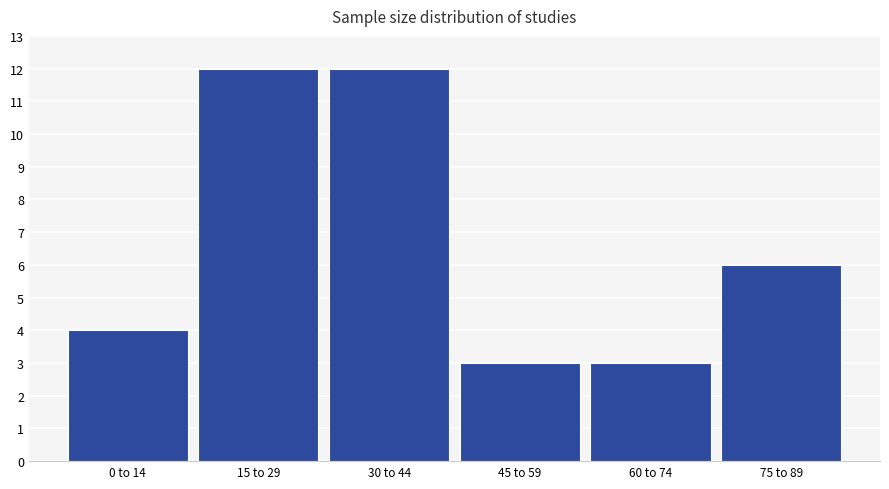

Reading left to right, extract all data points from this chart.

0 to 14=4	15 to 29=12	30 to 44=12	45 to 59=3	60 to 74=3	75 to 89=6